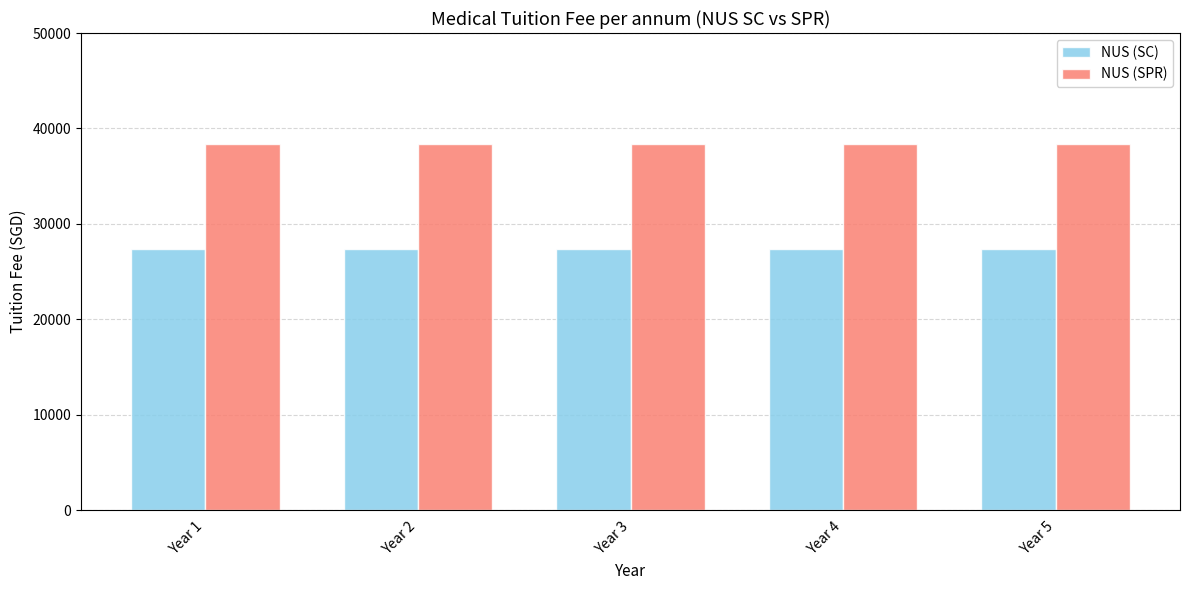

What is the smallest value displayed?

27400